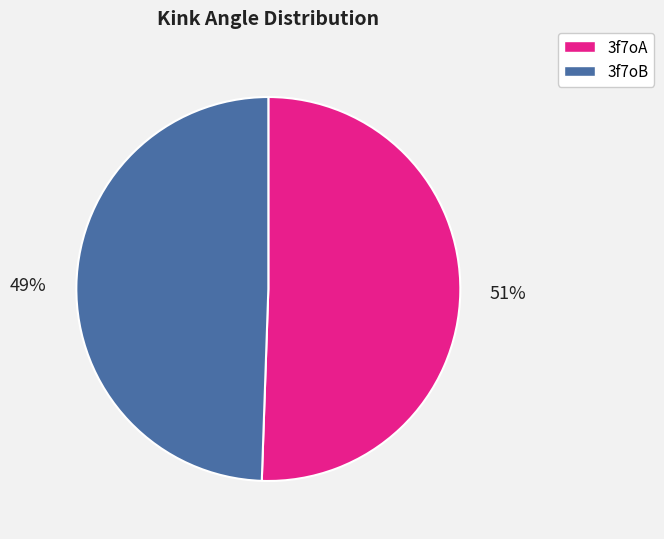

Rank the categories by value from highest to lowest.

3f7oA, 3f7oB